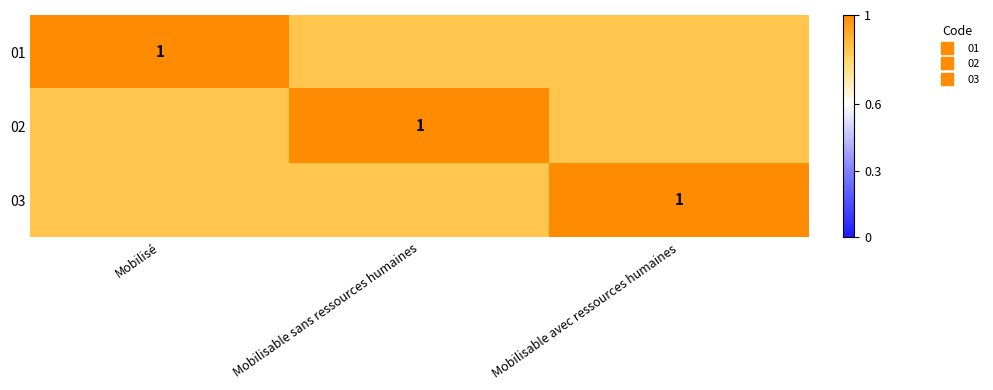

The 02 series shows 1.1 at Mobilisé. True or false?

False